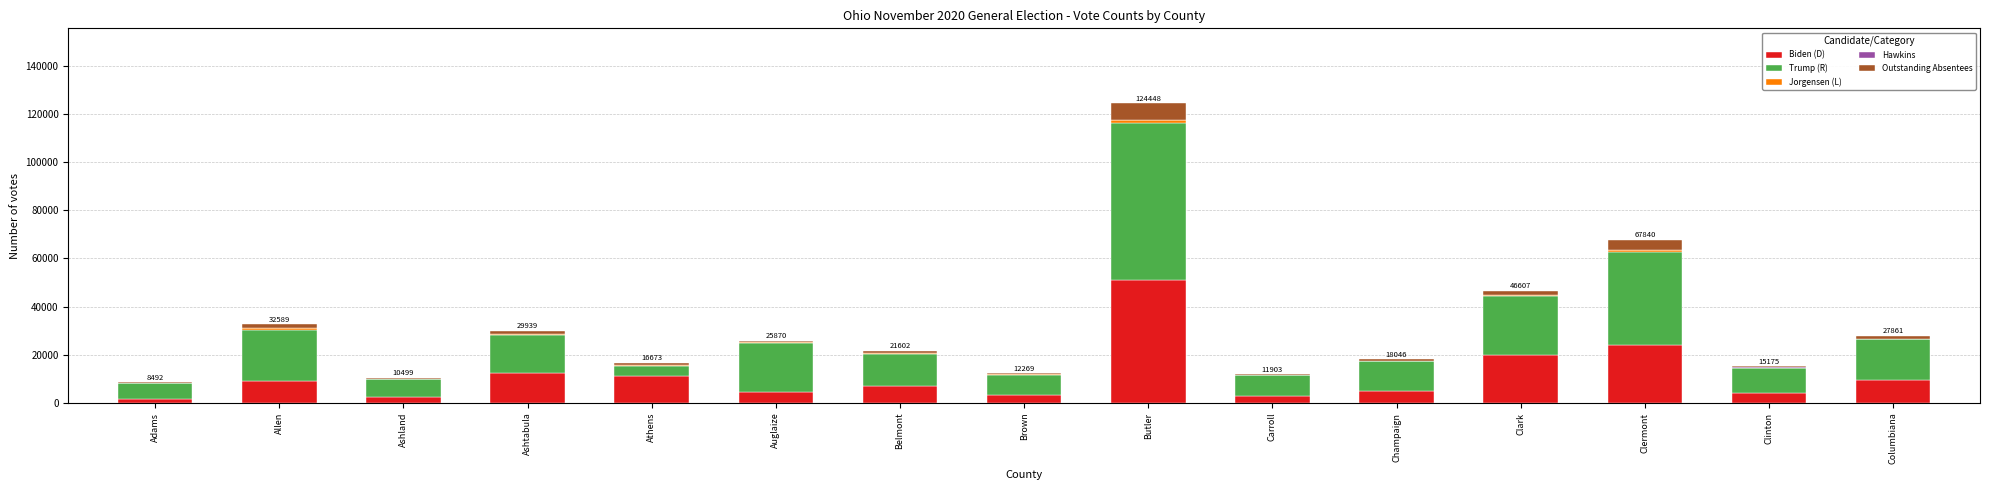

Are the bars grouped side by side (vs. stacked)?

No